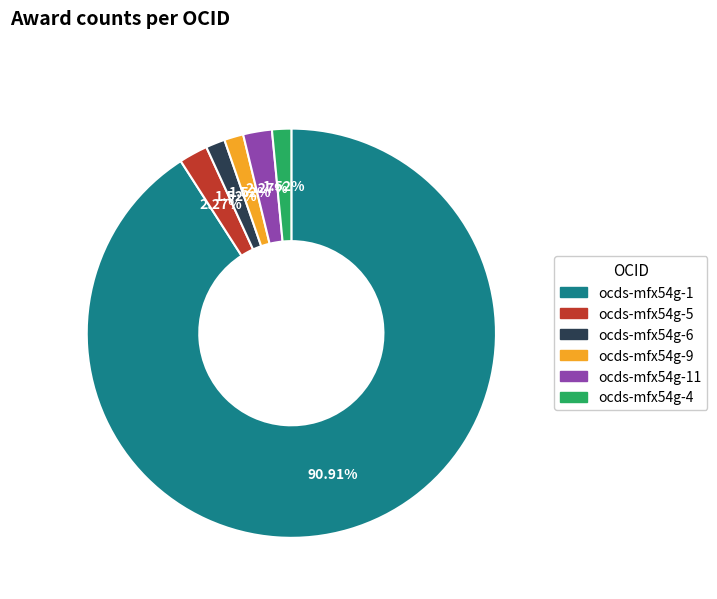

Is the sum of ocds-mfx54g-4 and ocds-mfx54g-1 greater than half?

Yes